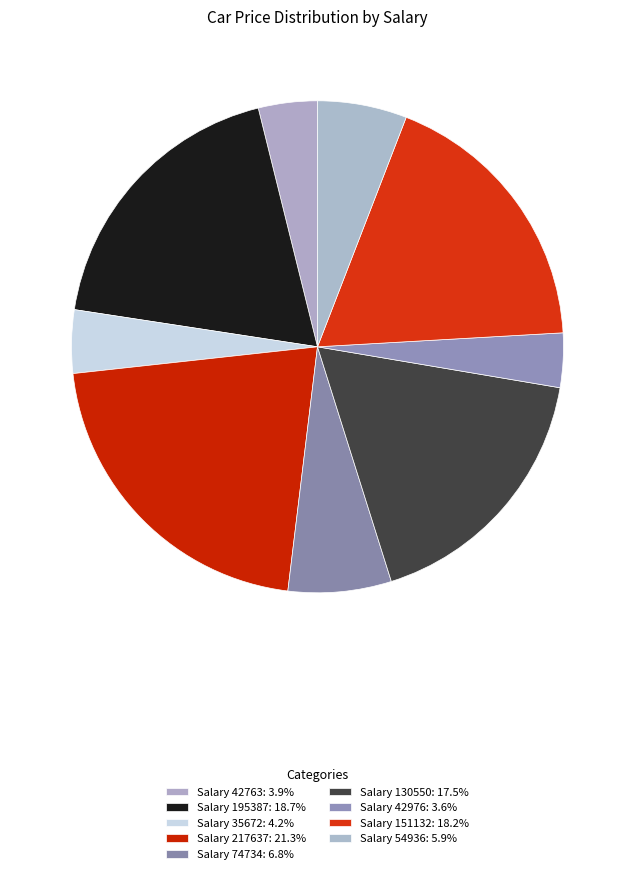

Count the number of slices in the pie.

9